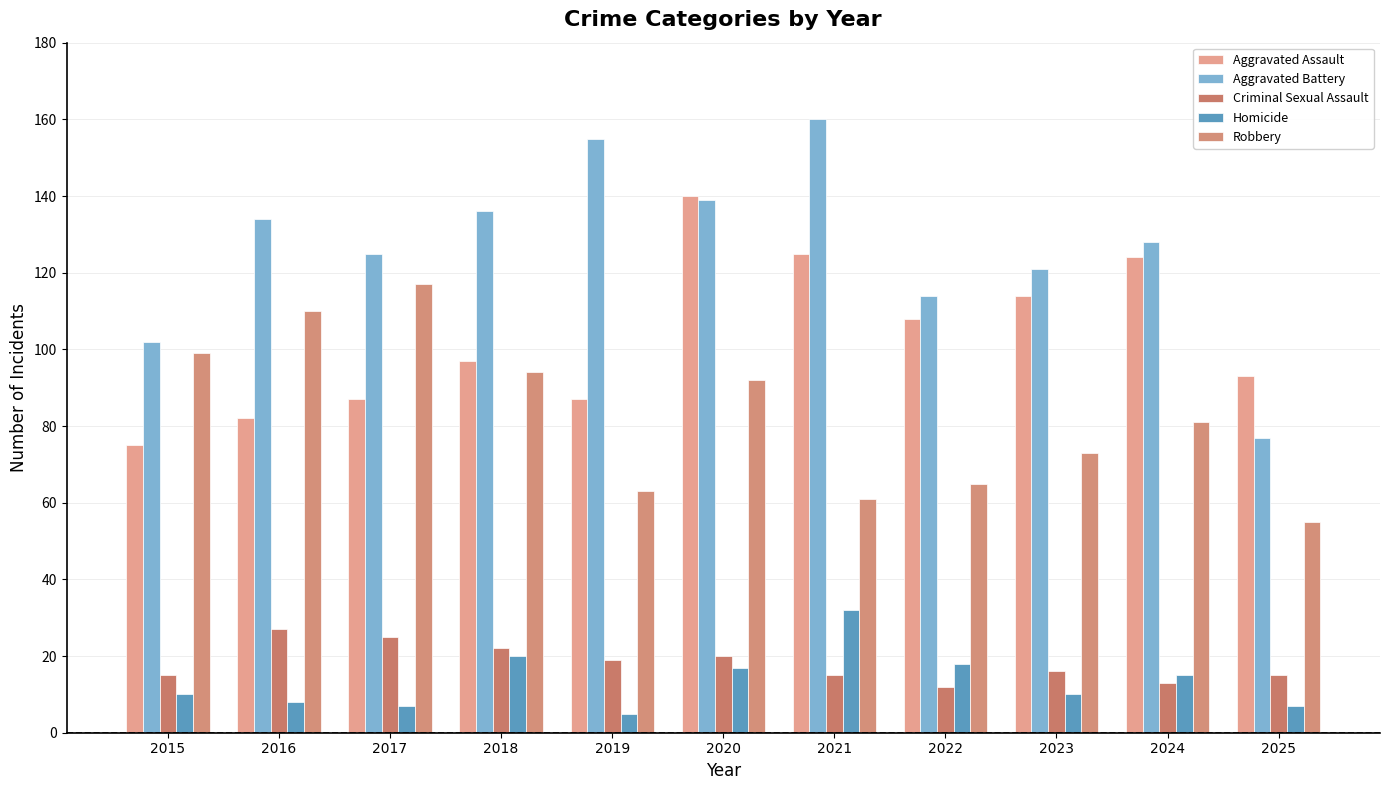

What is the spread (max minus min) of values at 2018?

116